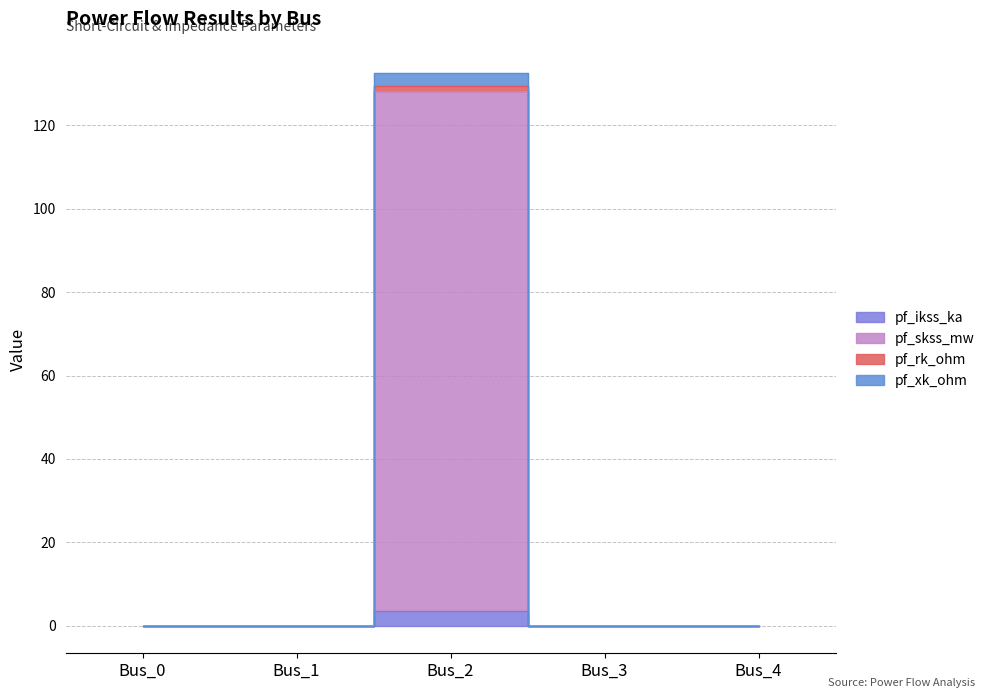

What is the difference between the maximum and minimum values in the pf_ikss_ka series?

3.6